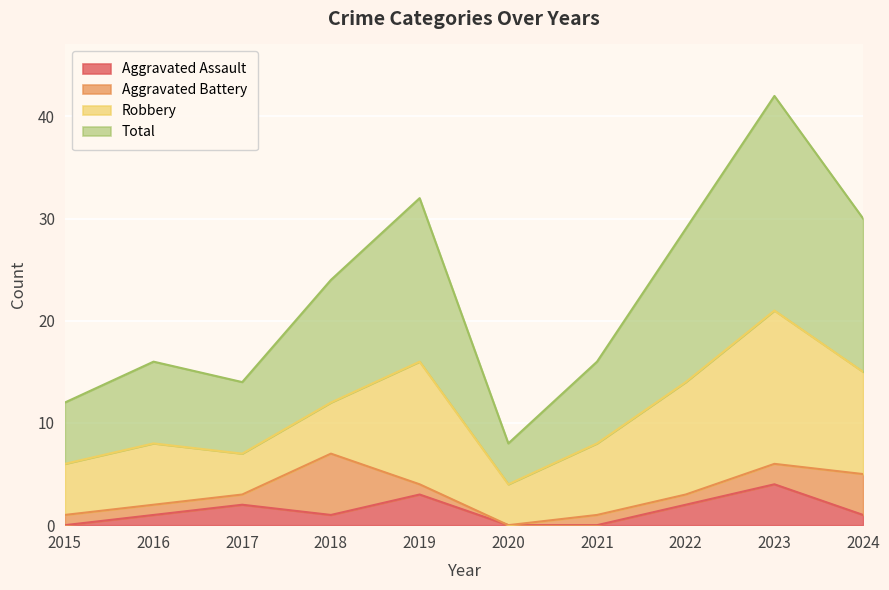

At how many categories does at least one series exceed 20?

5